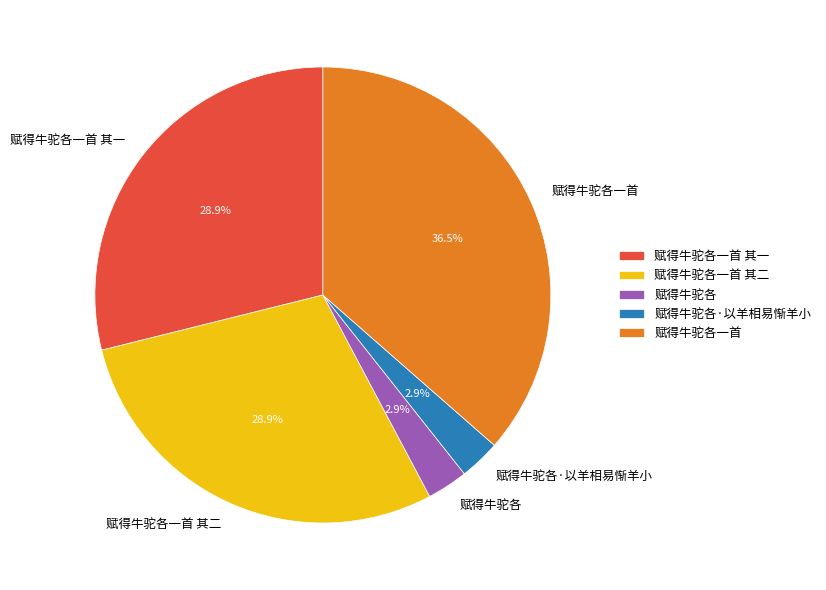

To the nearest percent, what is the difference between the 赋得牛驼各·以羊相易惭羊小 and 赋得牛驼各一首 slice percentages?

34%